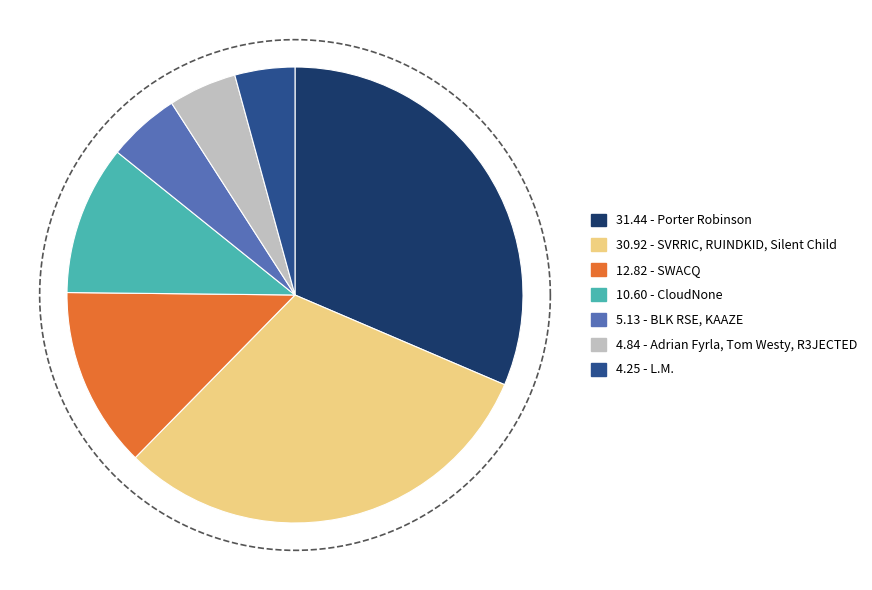

How many slices are in this pie chart?

7